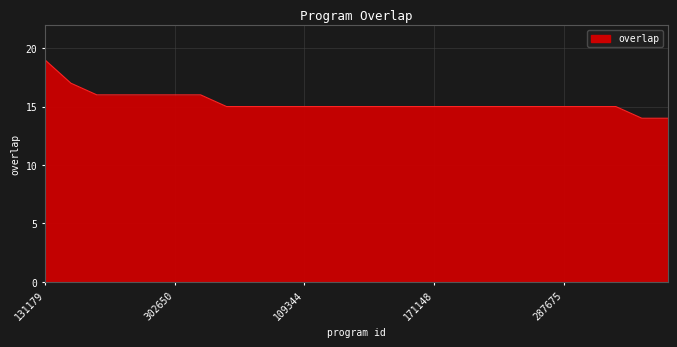

Reading right to left, extract all data points from this chart.

14	14	15	15	15	15	15	15	15	15	15	15	15	15	15	15	15	15	16	16	16	16	16	17	19